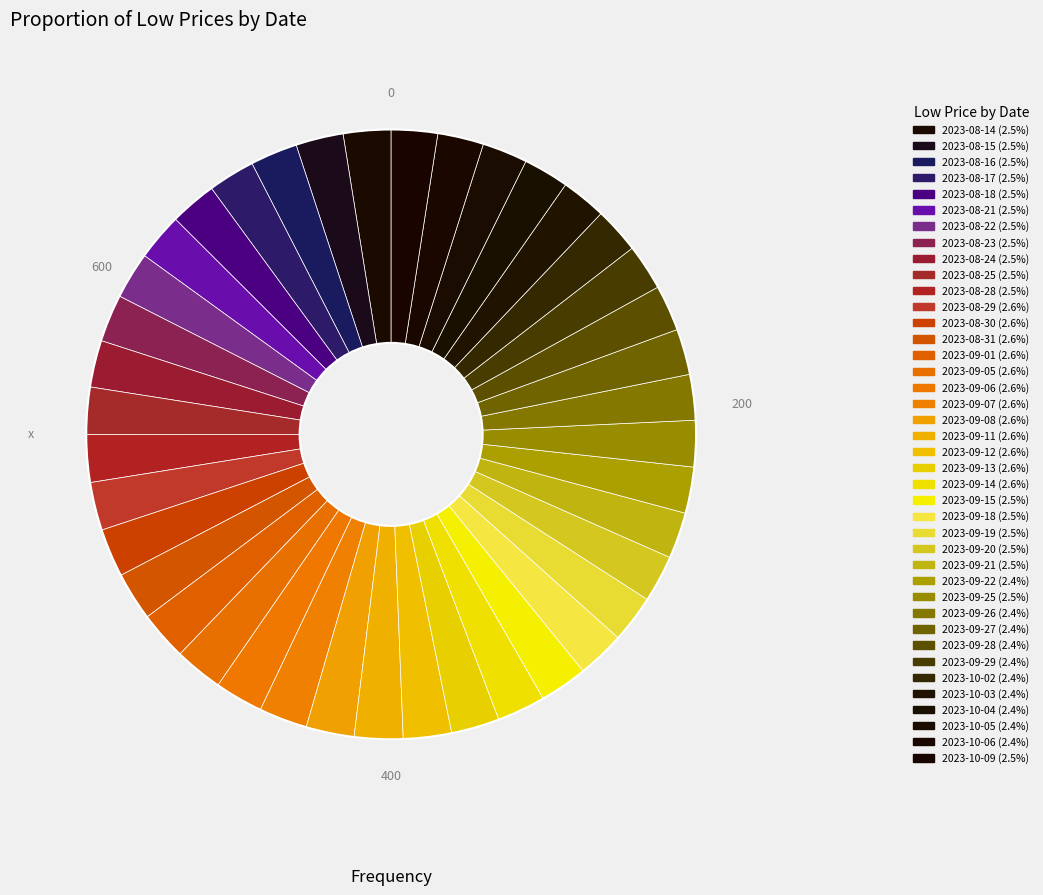

How many slices are in this pie chart?

40